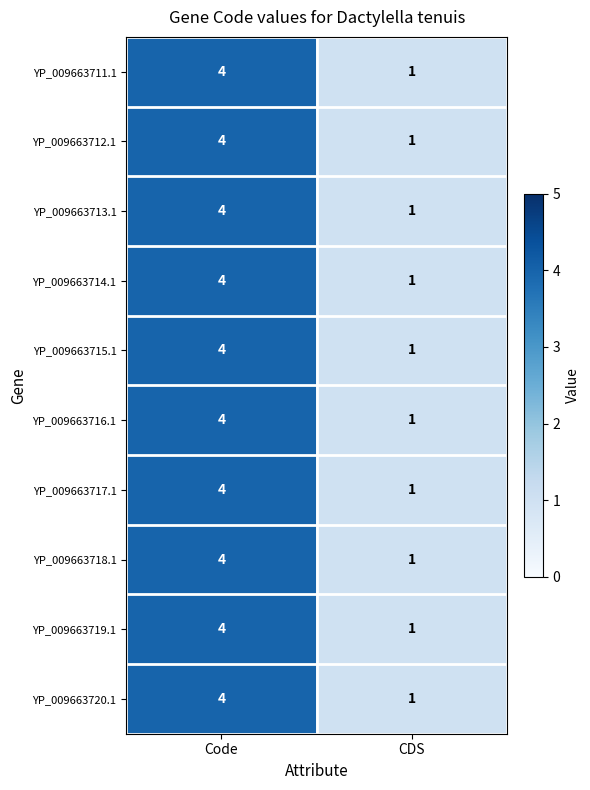

What is the difference between the YP_009663719.1 values at CDS and Code?

3